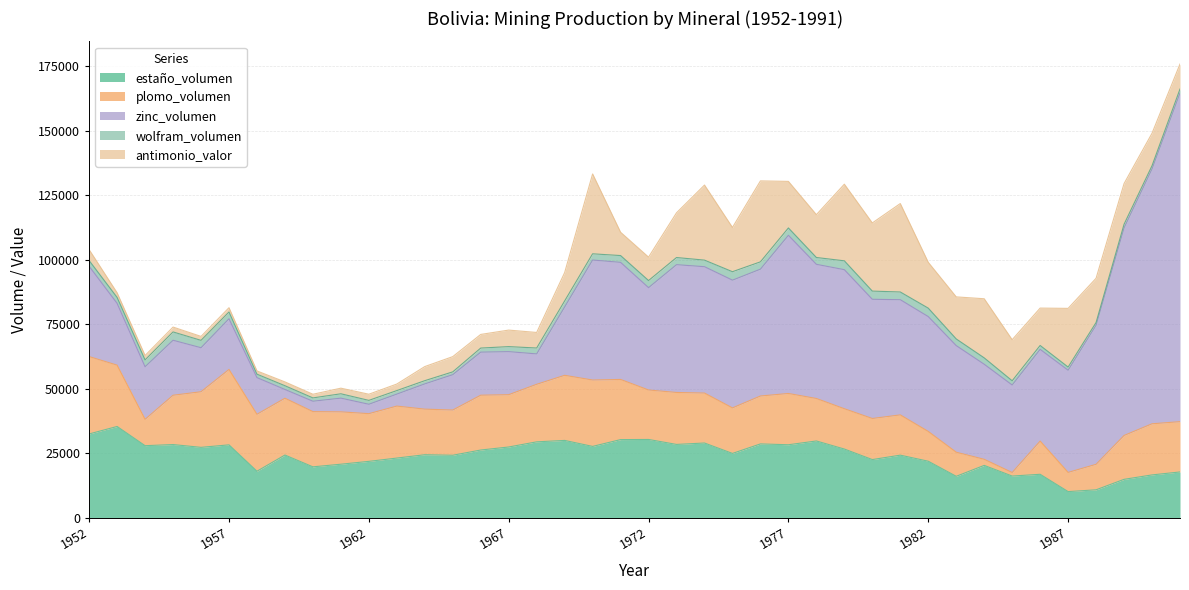

What is the value of the zinc_volumen point at the 18th from the left?

26521.0